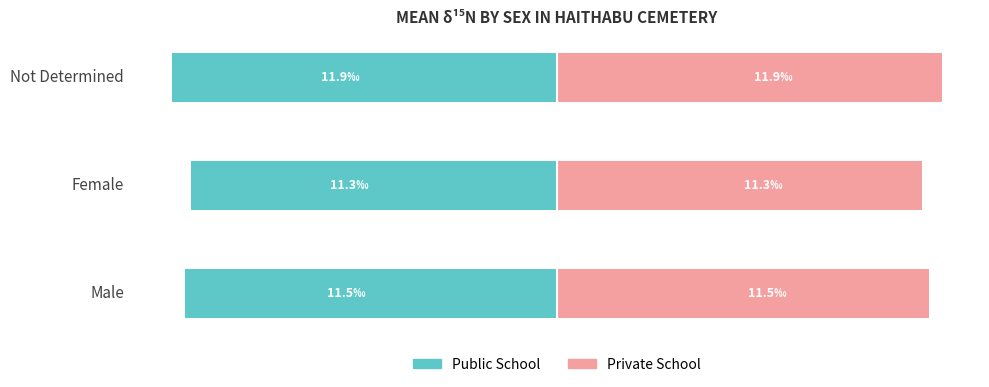

The Public School series shows -19.8 at Male. True or false?

False